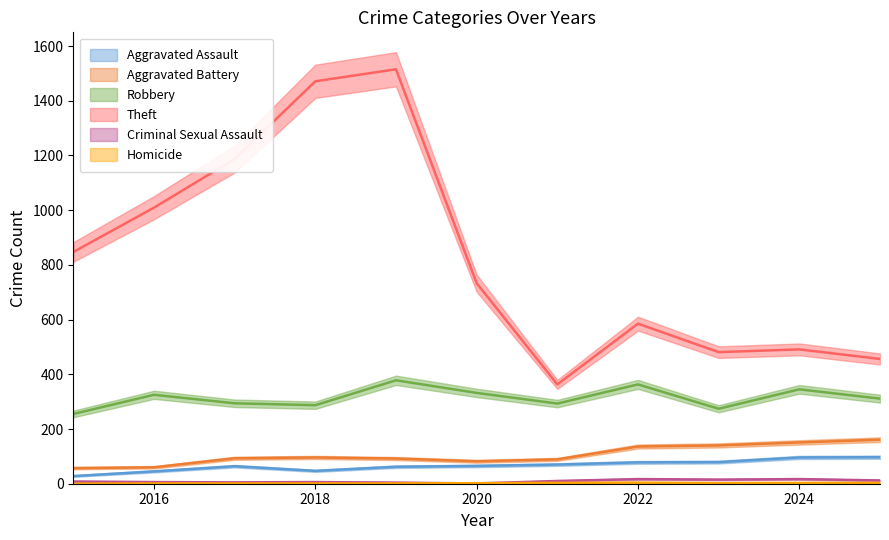

How many lines are shown in the chart?

6